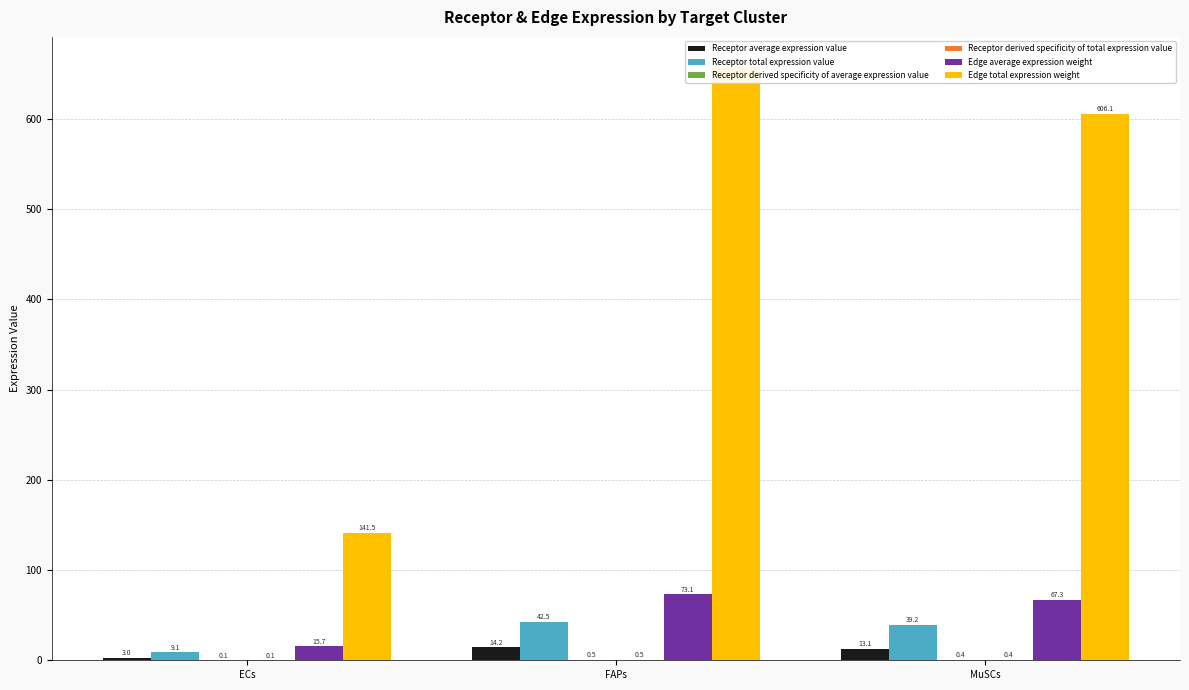

Which series changed the most between ECs and FAPs?

Edge total expression weight